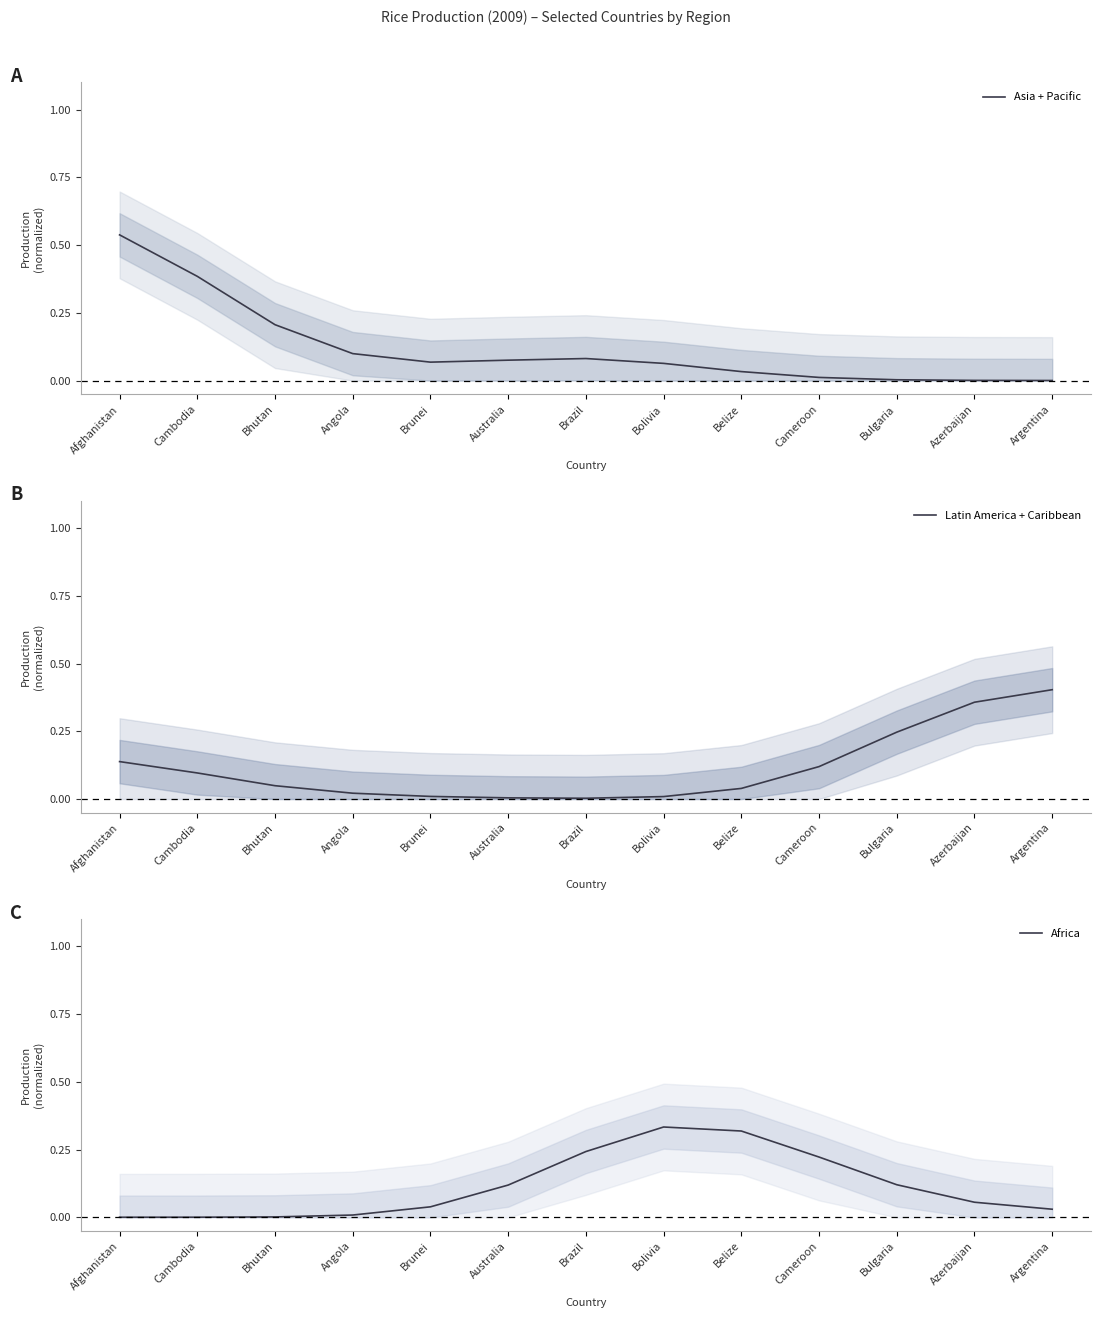

At how many categories does at least one series exceed 0?

13